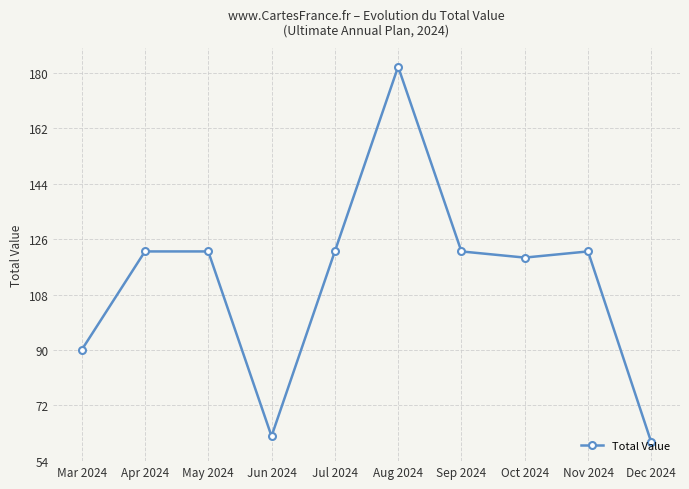

True or false: the data has more than 1 interior local peaks.

True